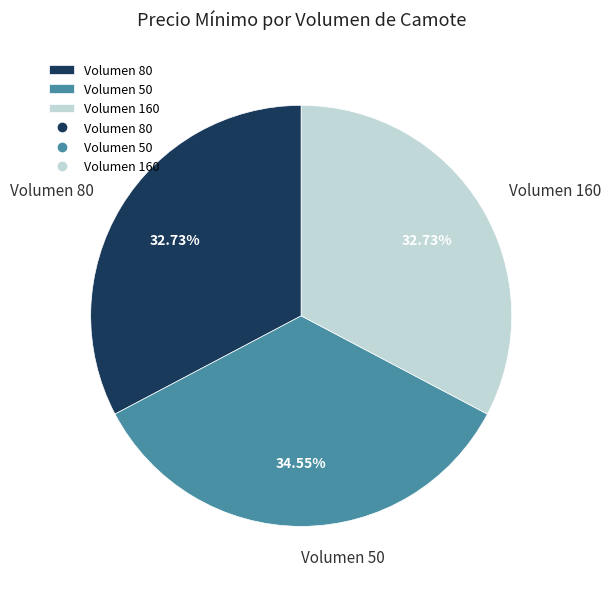

Which slice is the largest?

Volumen 50